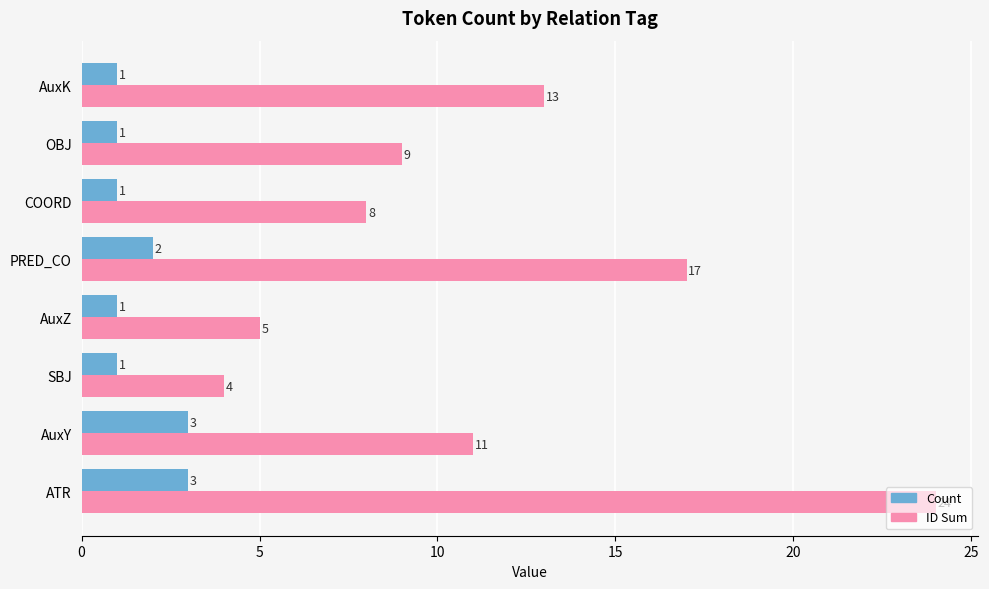

The ID Sum series shows 7 at AuxY. True or false?

False